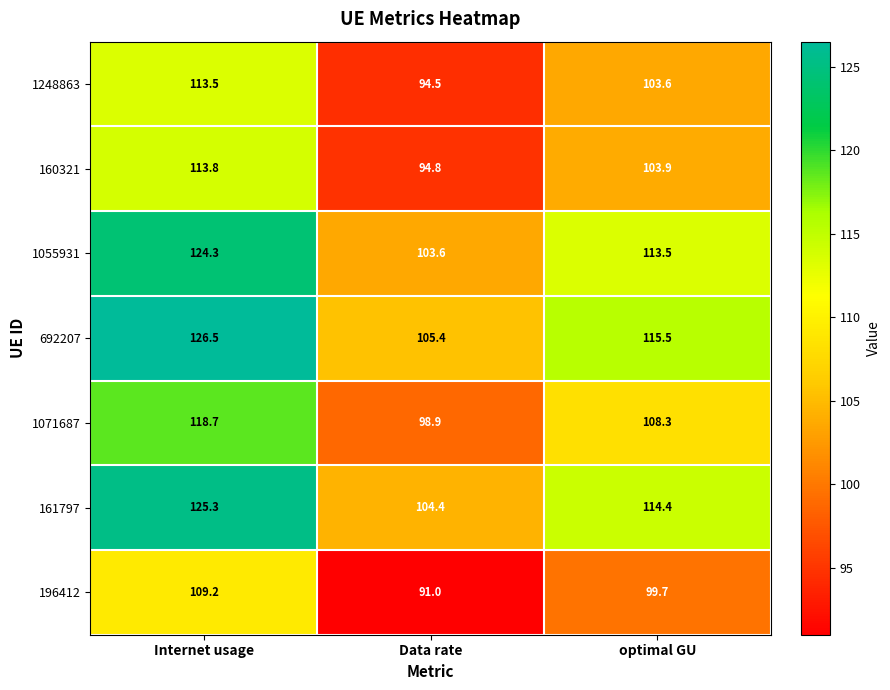

True or false: 1248863 has a value of 113.5 at Internet usage.

True